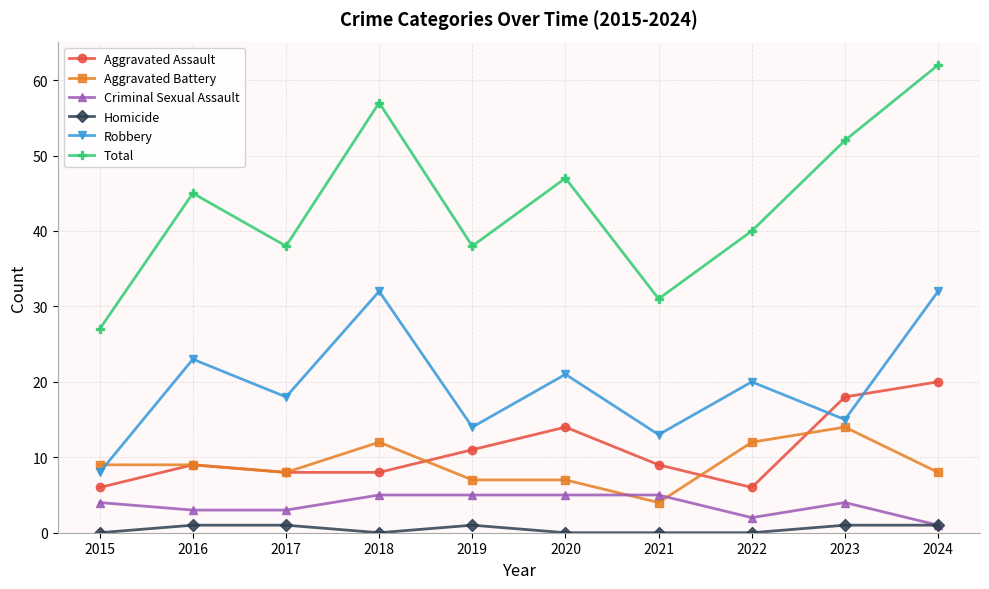

True or false: Total and Criminal Sexual Assault intersect in this chart.

False